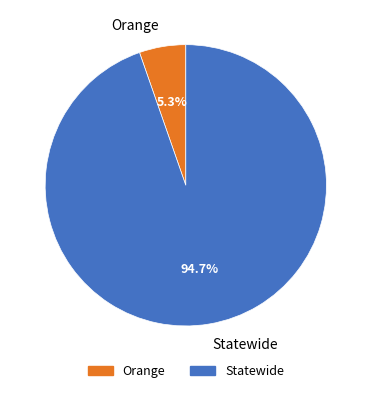

Which has a higher value, Orange or Statewide?

Statewide